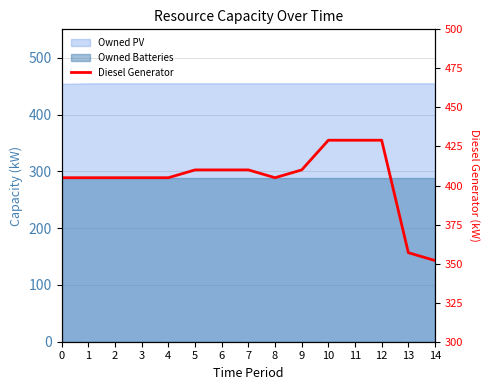

List the labels in order of value, largest first.

10, 11, 12, 5, 6, 7, 9, 0, 1, 2, 3, 4, 8, 13, 14